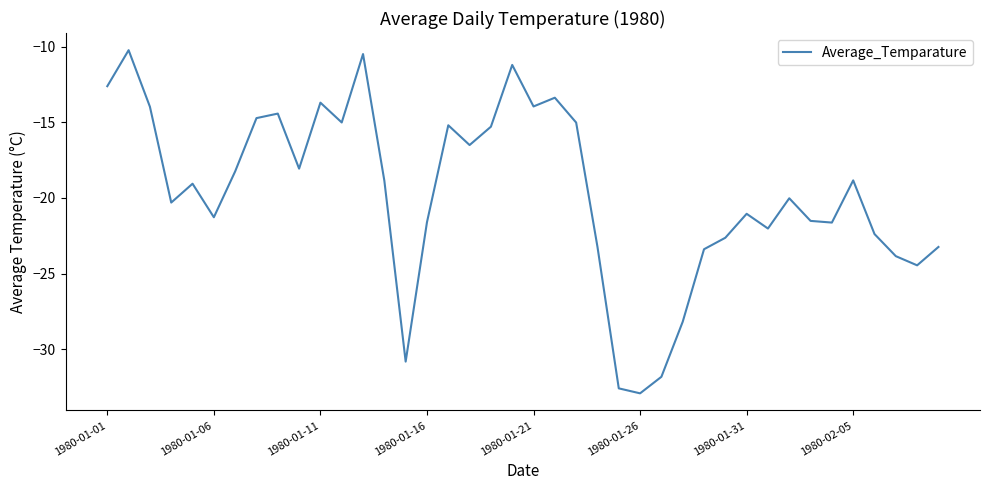

What is the difference between the maximum and minimum values?

22.7